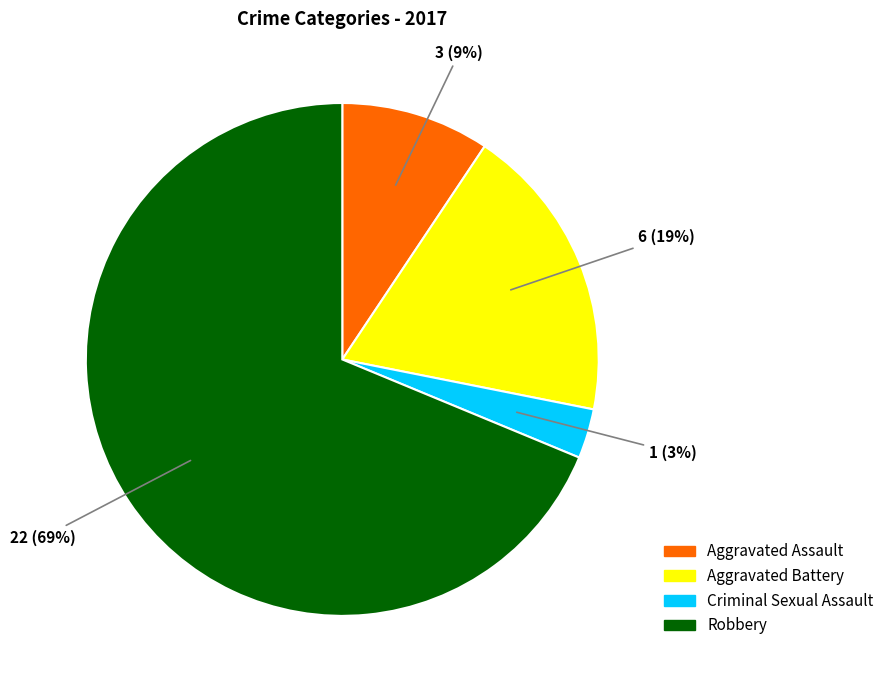

To the nearest percent, what is the average slice percentage?

25%